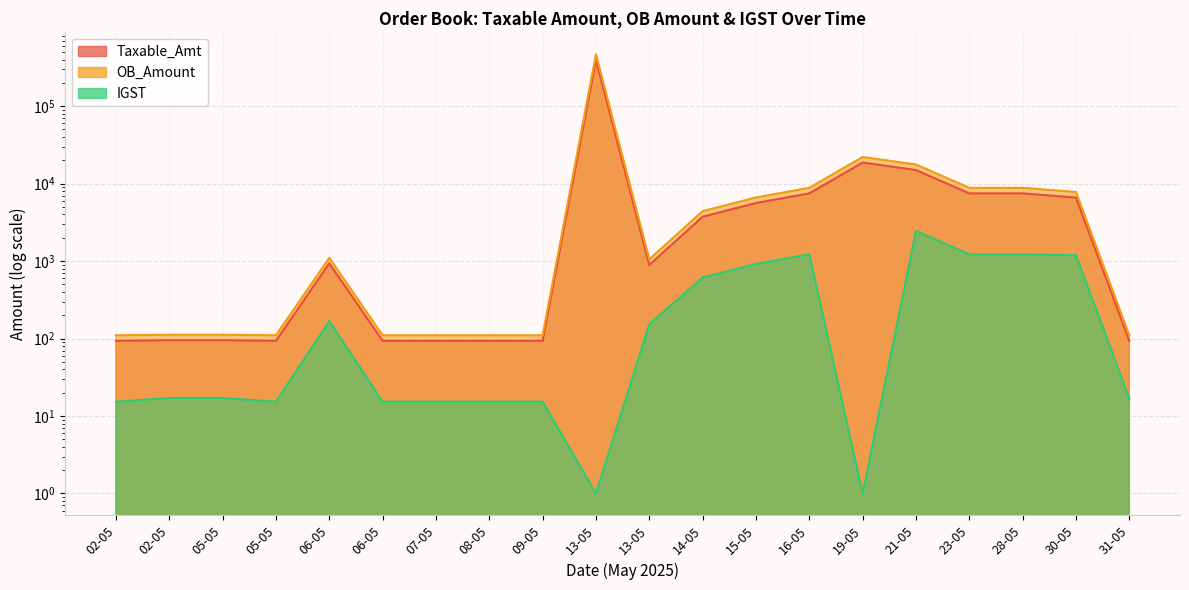

Which series has the largest range (max minus min)?

OB_Amount